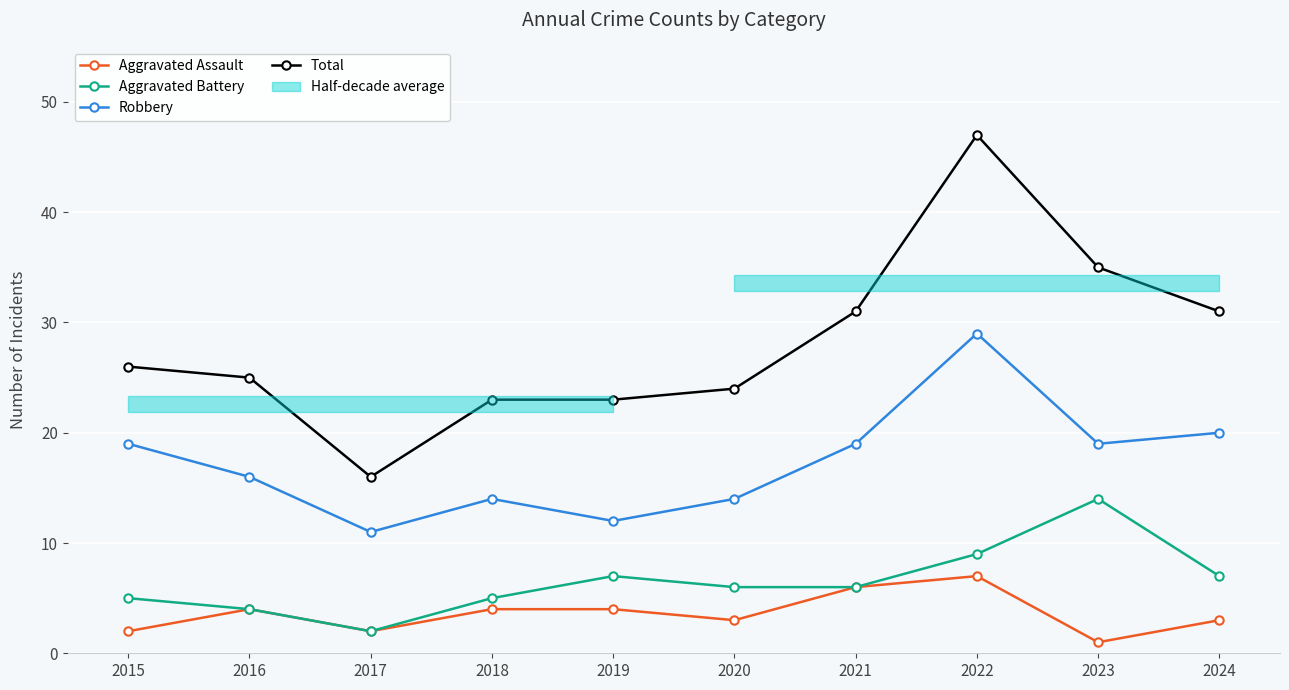

True or false: Total and Robbery cross at least once.

False